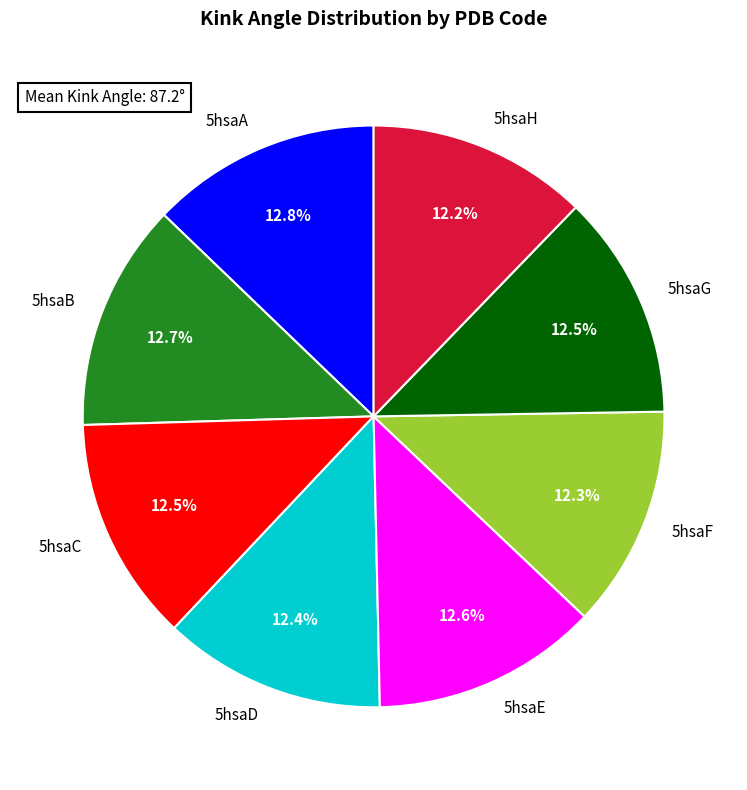

Approximately how many times larger is the value at 5hsaG compared to 5hsaE?

1.0